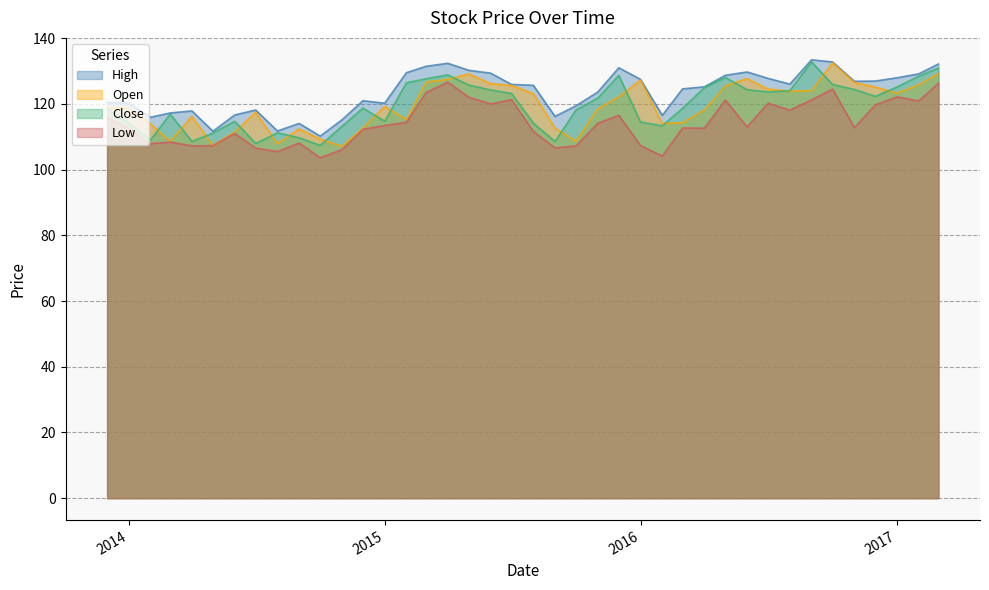

What is the greatest value displayed?

133.4